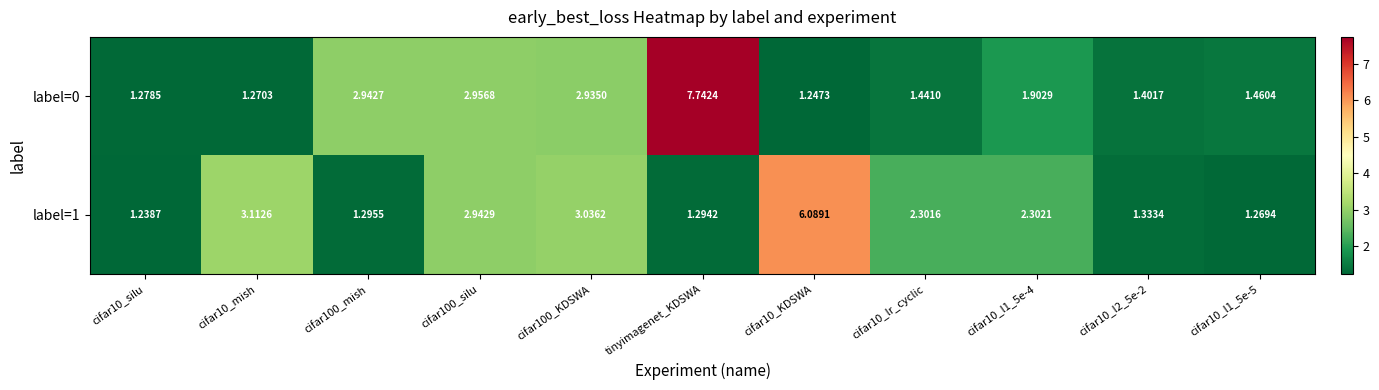

Is the value of label=0 at cifar10_lr_cyclic greater than the value of label=1 at cifar10_lr_cyclic?

No